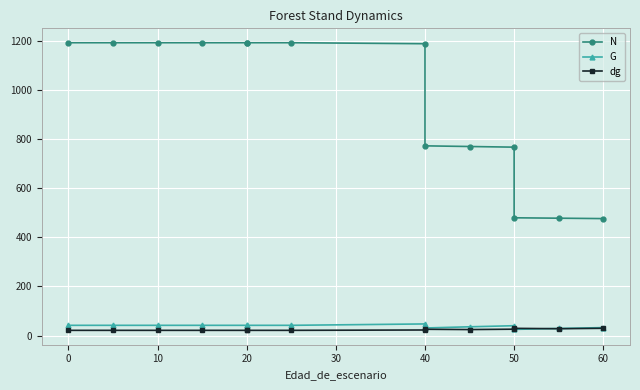

The value of N at 0 is 1957.5. True or false?

False